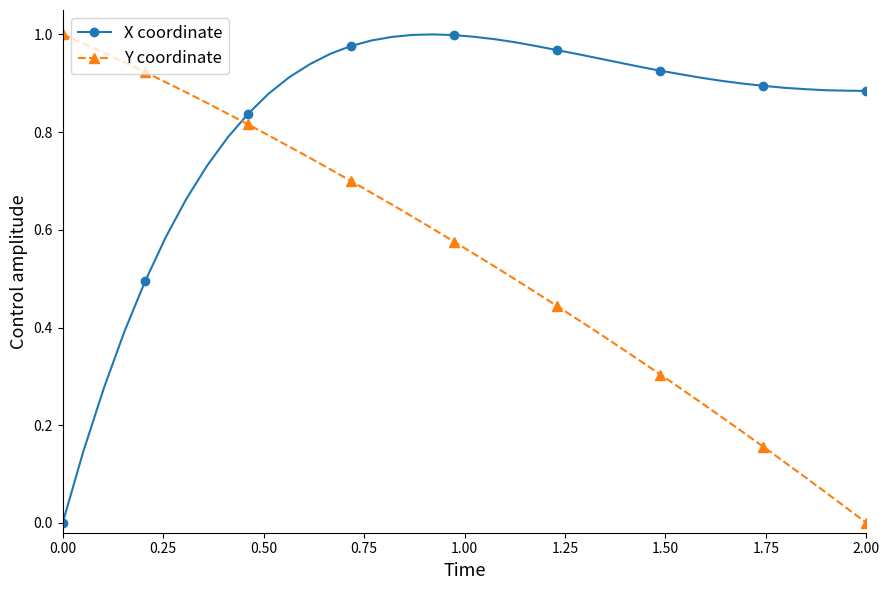

True or false: X coordinate and Y coordinate cross at least once.

True